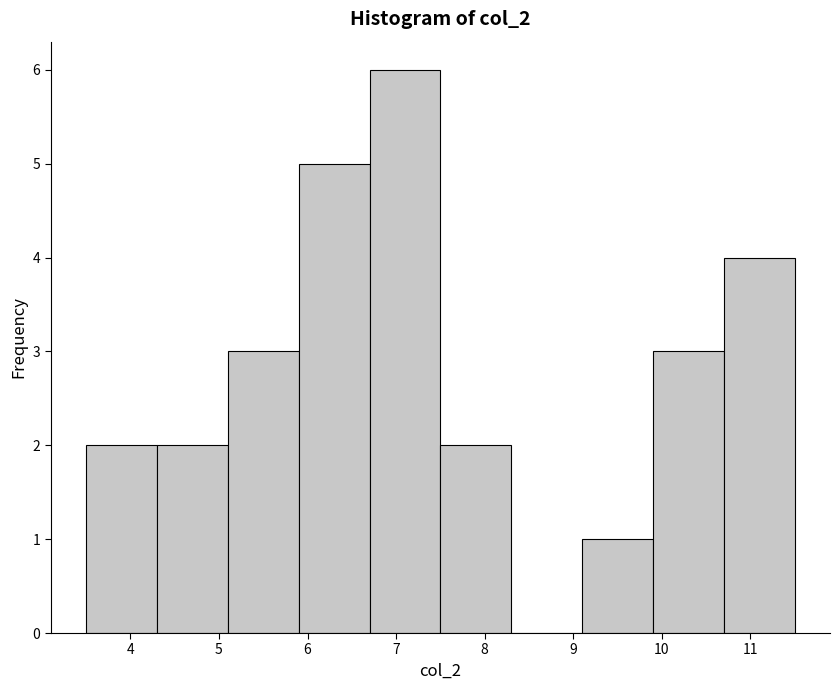

Over which range of the x-axis is the bar tallest?

6.7 to 7.5